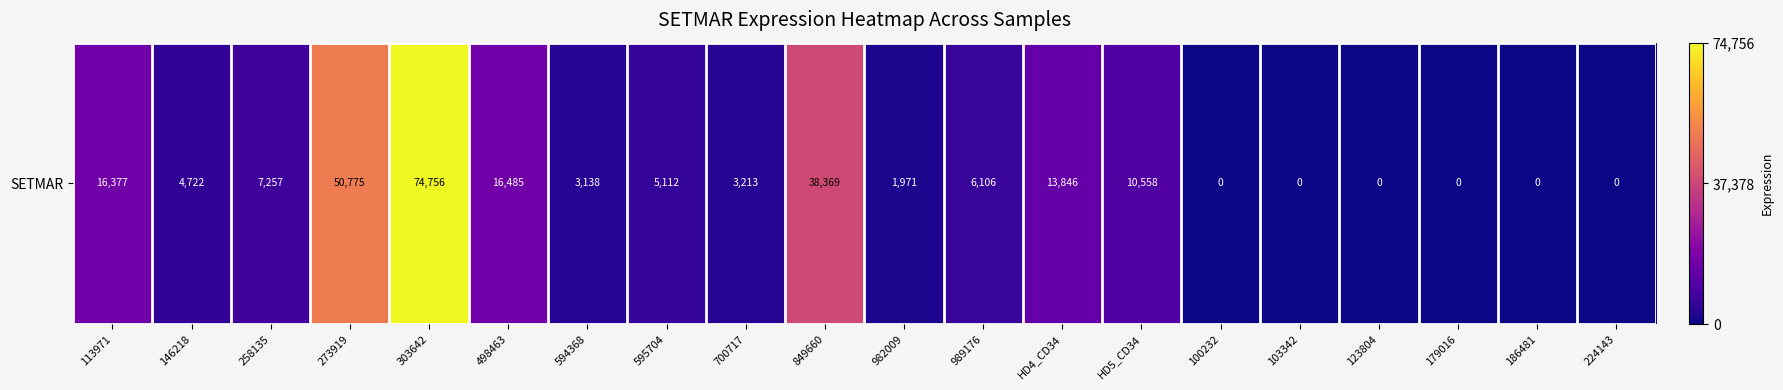

The chart shows a value of 4722 at 146218. True or false?

True